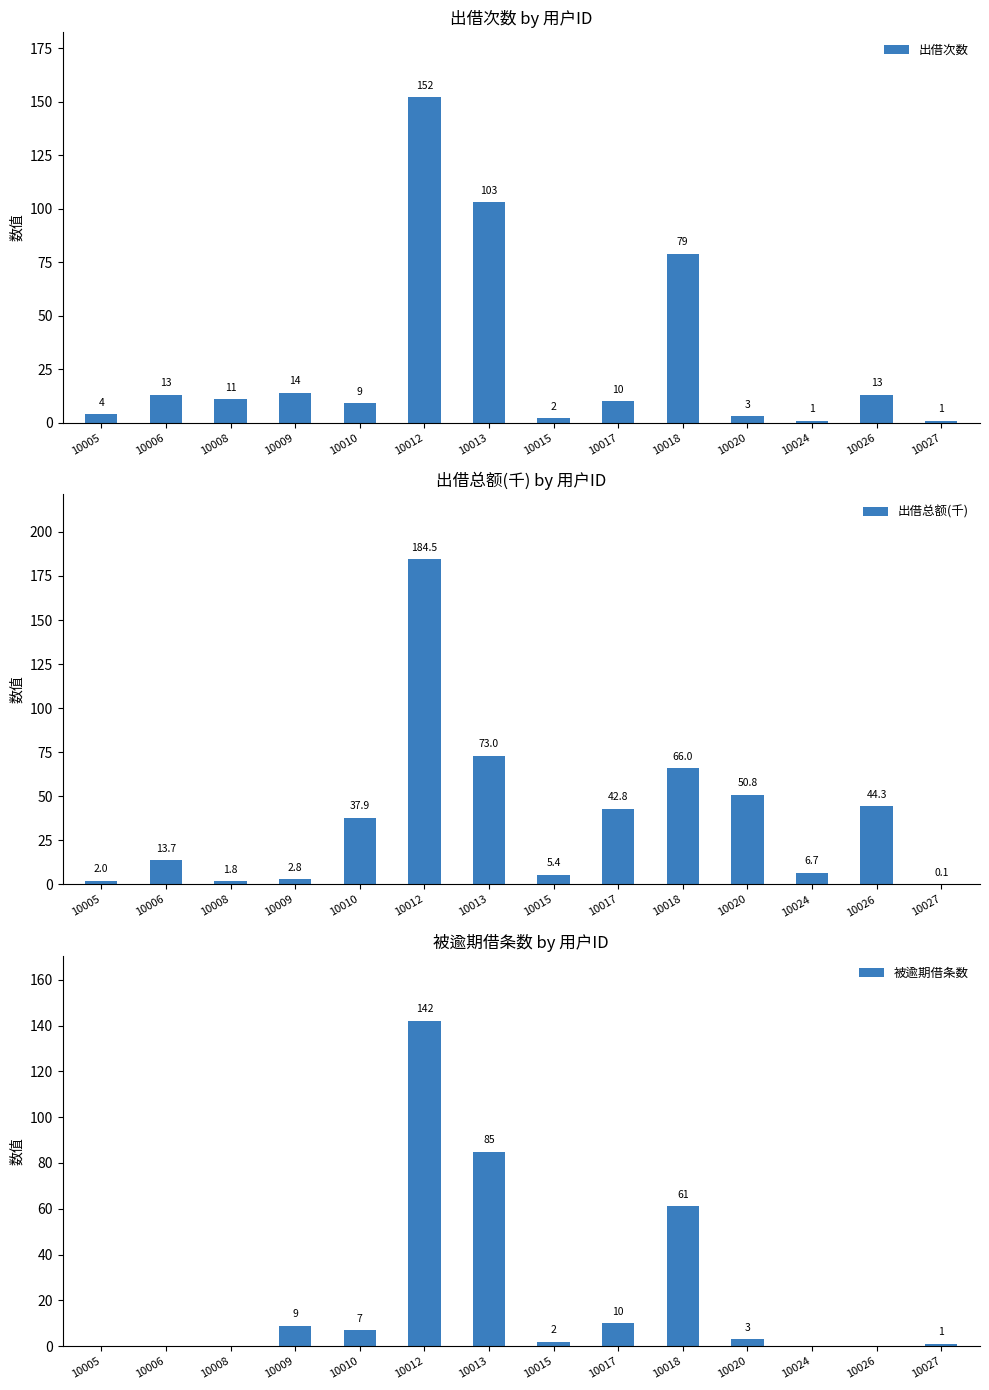

What are all the series names shown in the legend?

出借次数, 出借总额(千), 被逾期借条数